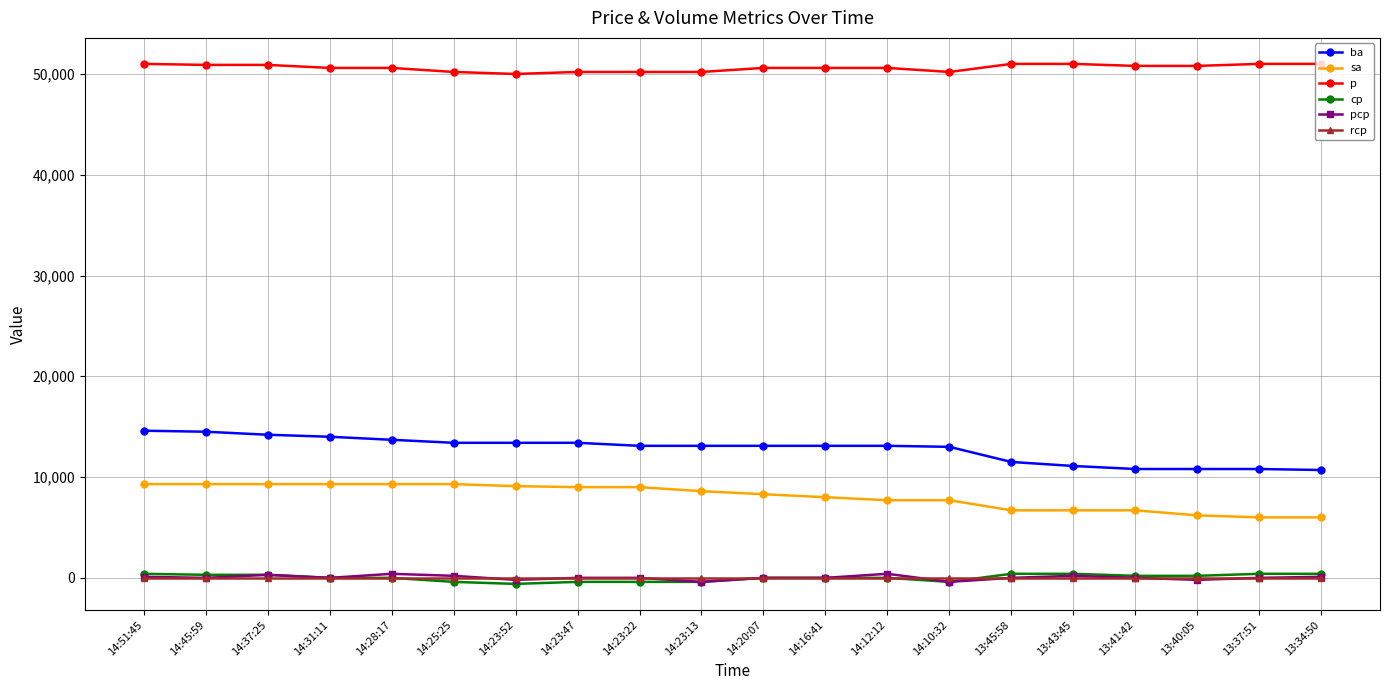

The value of pcp at 14:51:45 is 100. True or false?

True